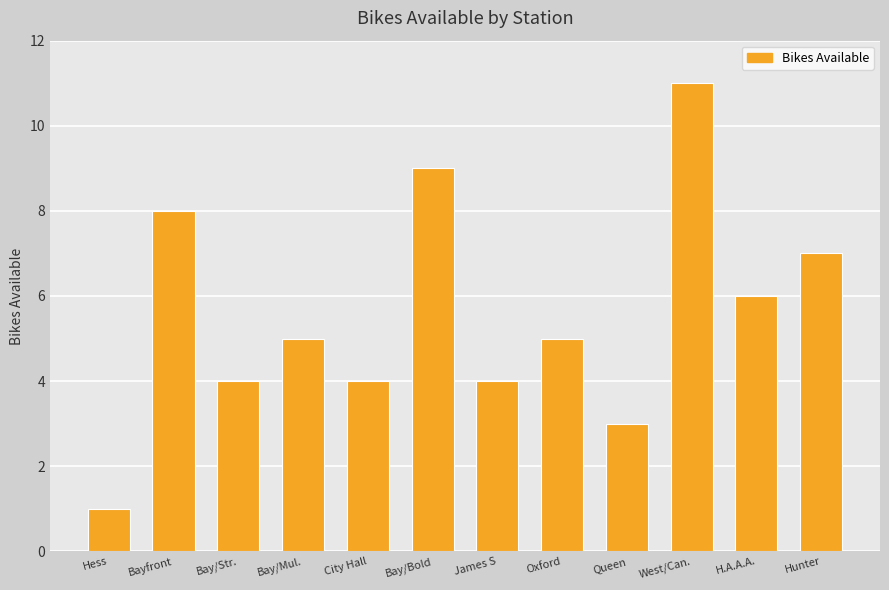

At which label is the value closest to 6?

H.A.A.A.